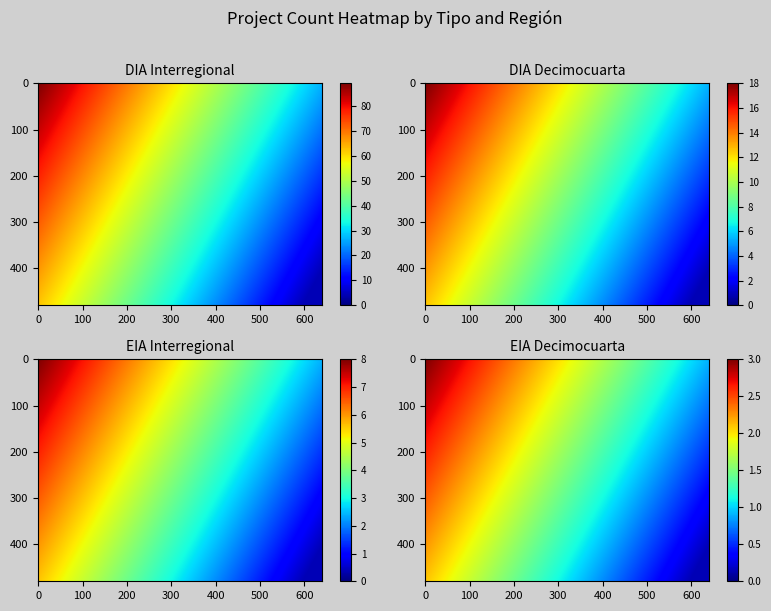

How many data points does each series have?

4